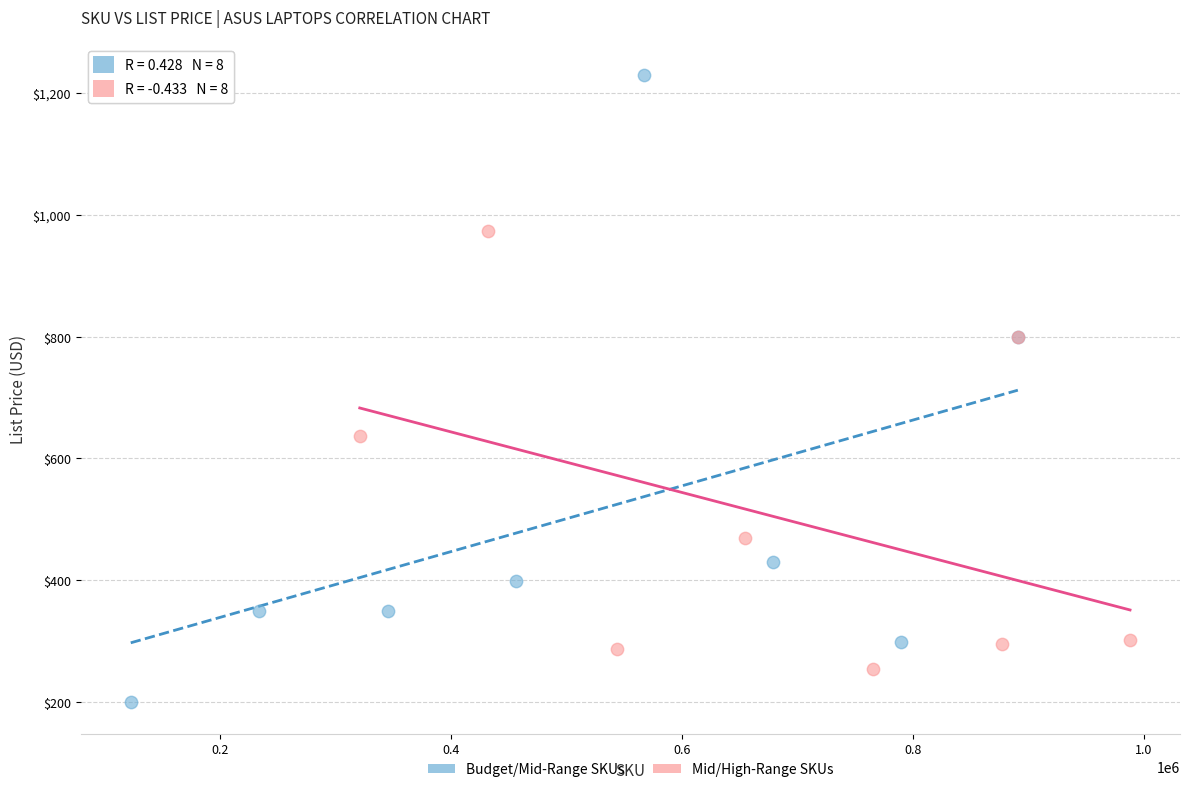

Which series has the widest spread of Y values?

Budget/Mid-Range SKUs